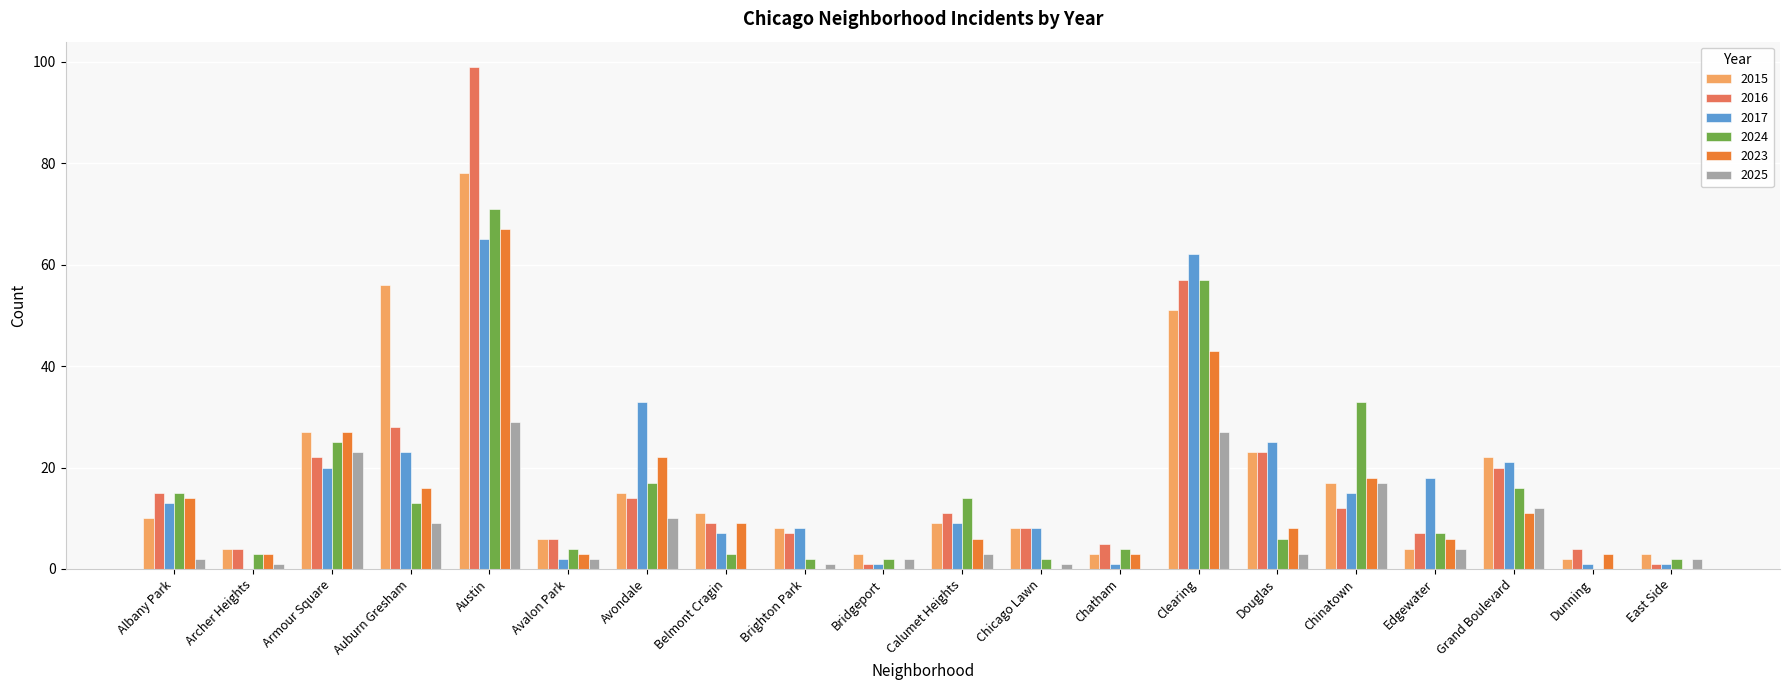

What is the sum of all 2025 values?

148